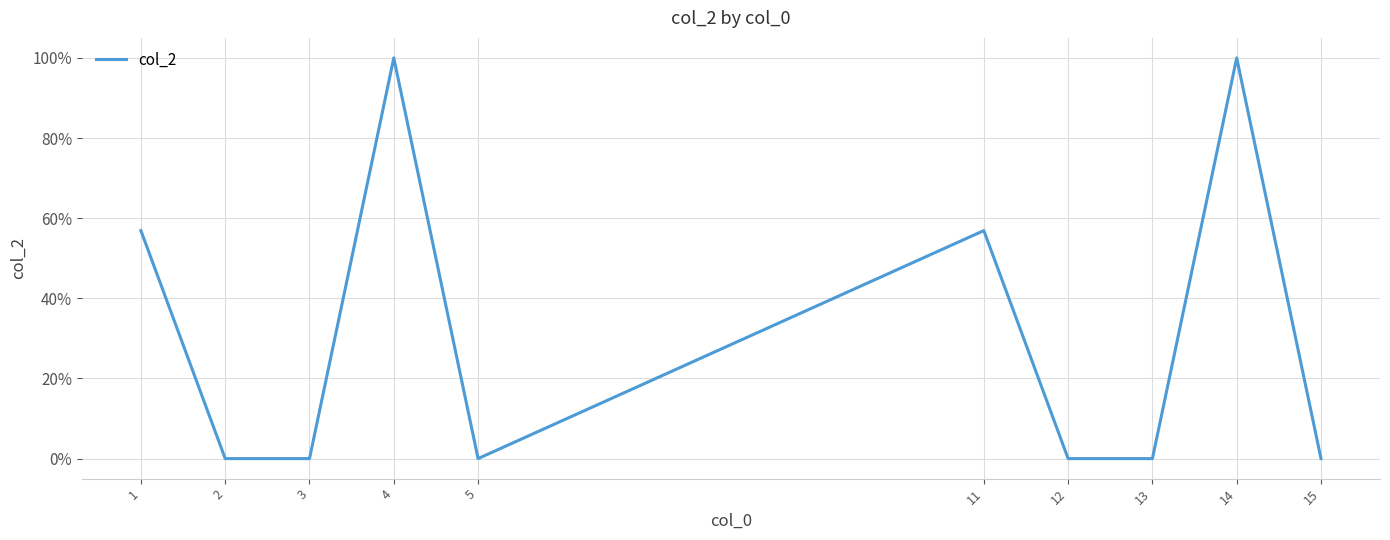

Is this an area chart (filled region under the line)?

No